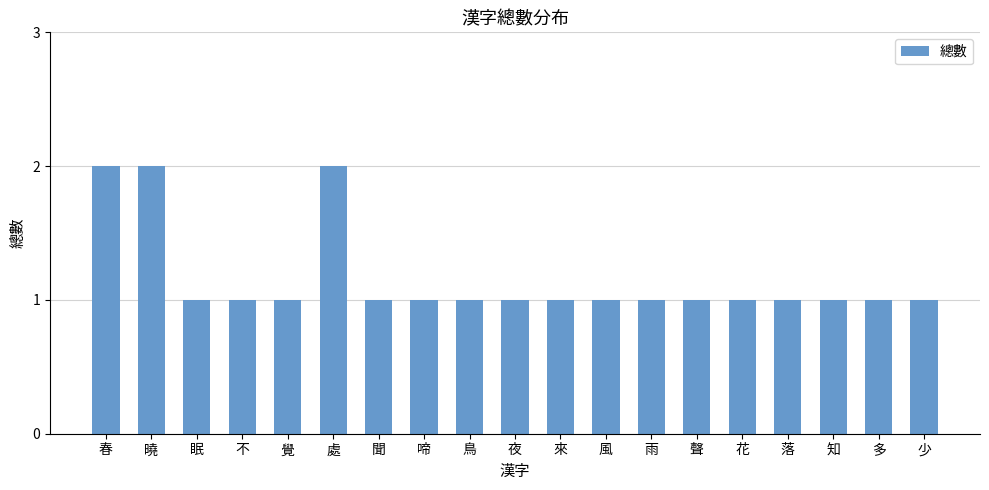

Approximately how many times larger is the value at 來 compared to 春?

0.5